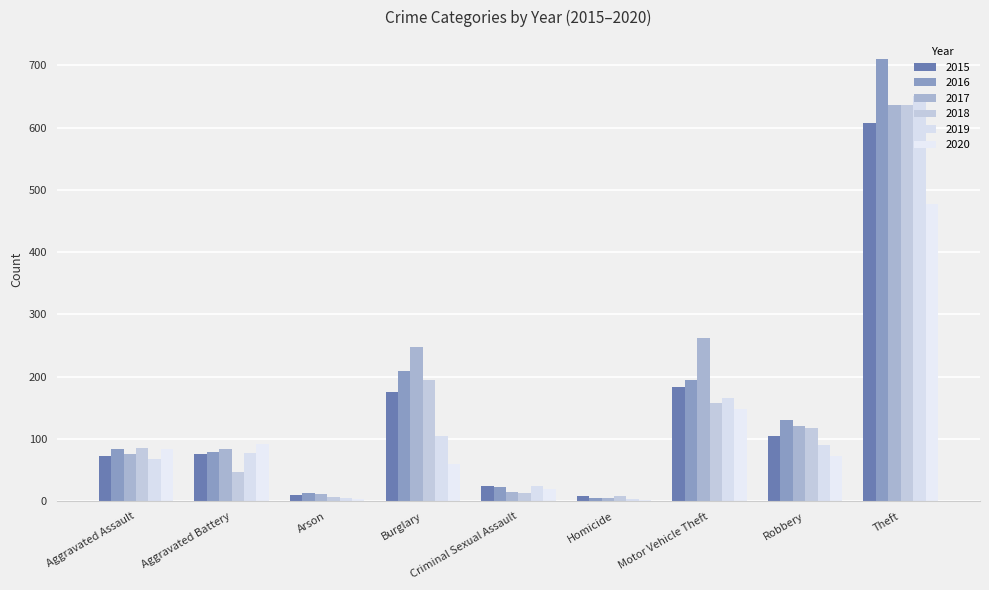

What is the total value across all series at Criminal Sexual Assault?

120